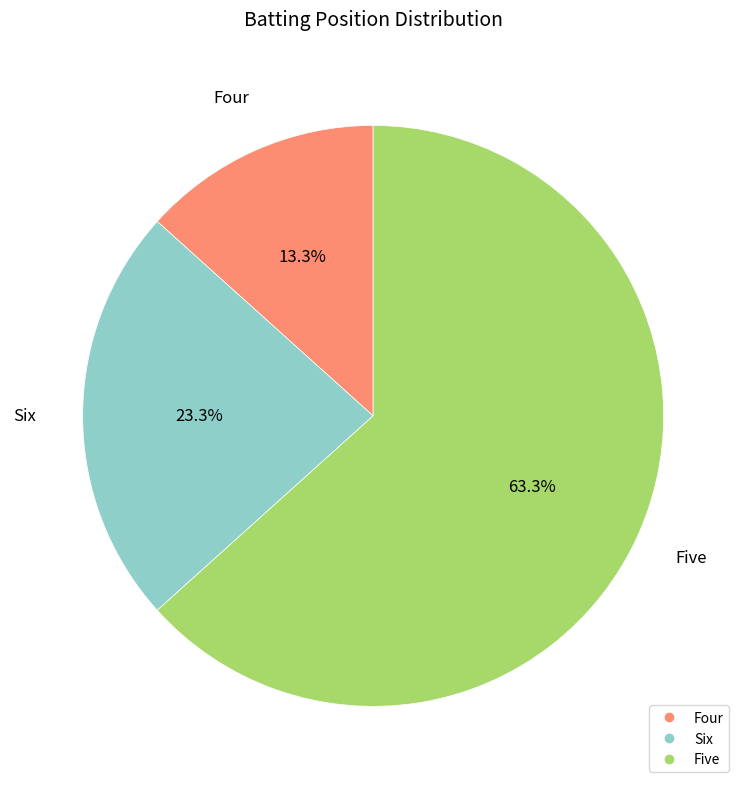

Is there any slice that represents more than half of the pie?

Yes